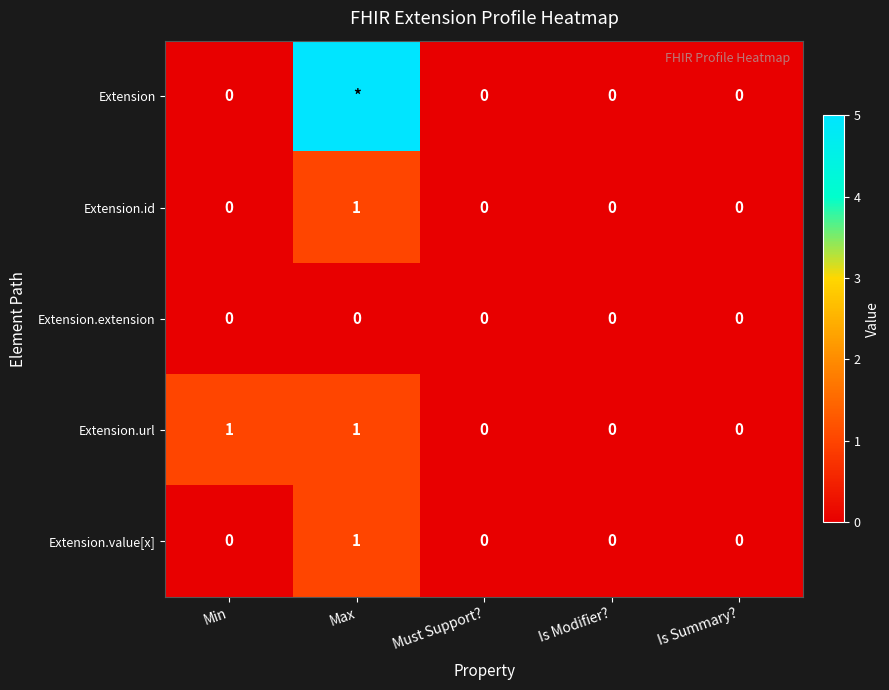

The Extension.extension series shows 0 at Must Support?. True or false?

True